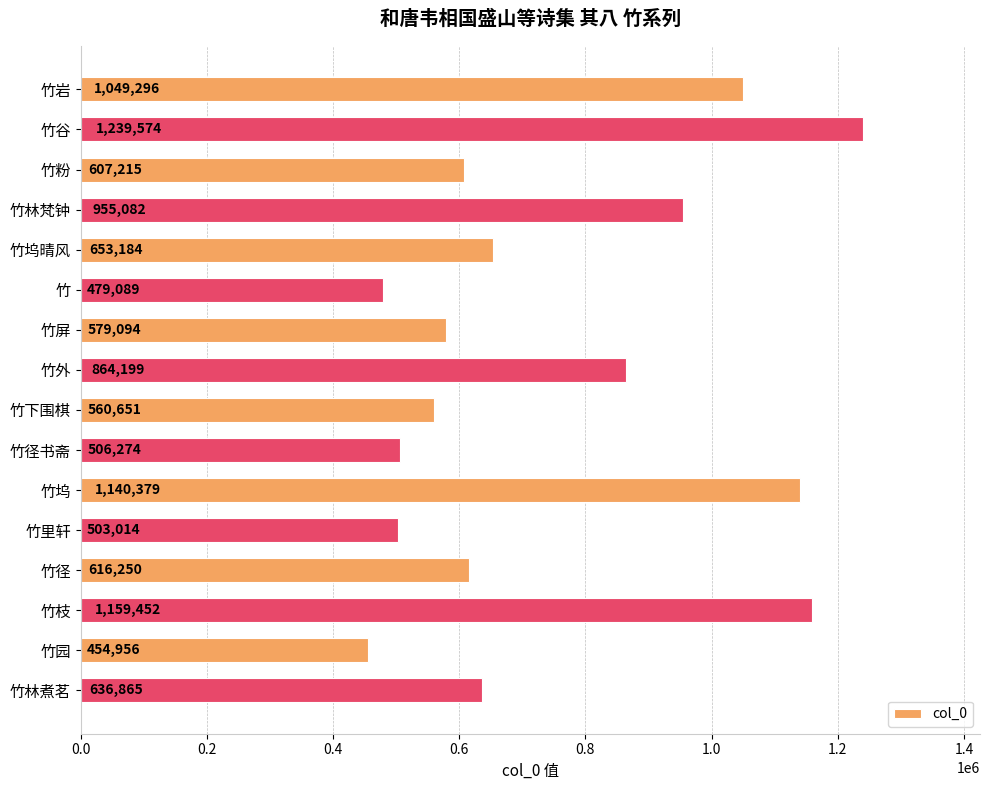

Reading top to bottom, transcribe all the data shown in this chart.

1049296	1239574	607215	955082	653184	479089	579094	864199	560651	506274	1140379	503014	616250	1159452	454956	636865